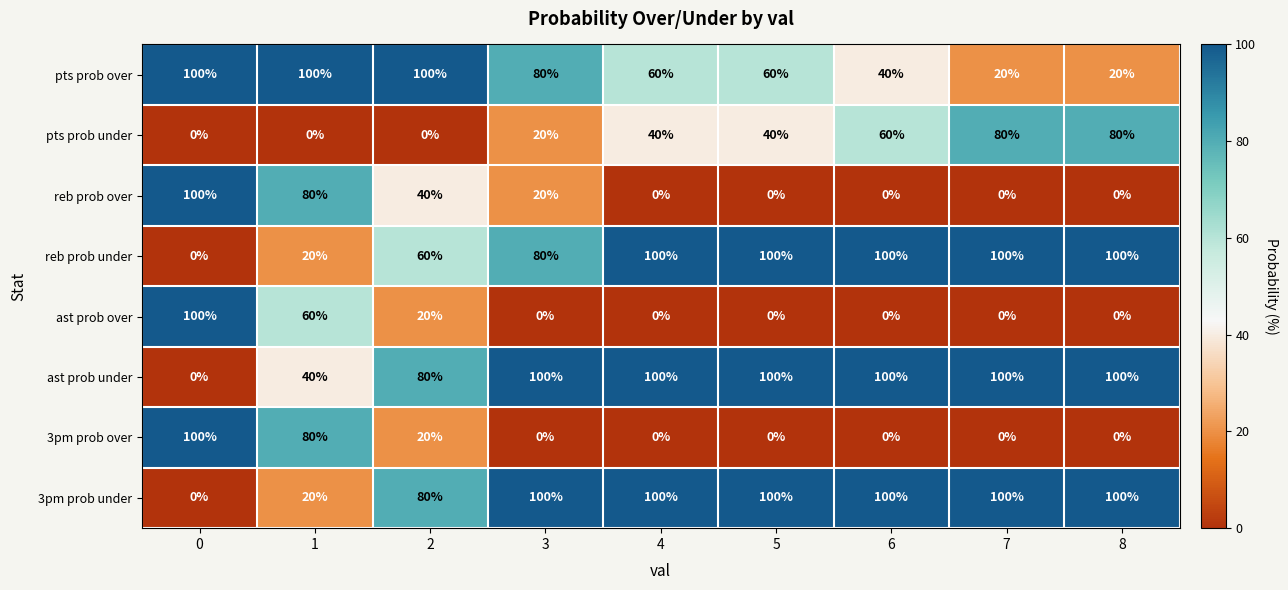

Which series has the largest total across all categories?

ast prob under